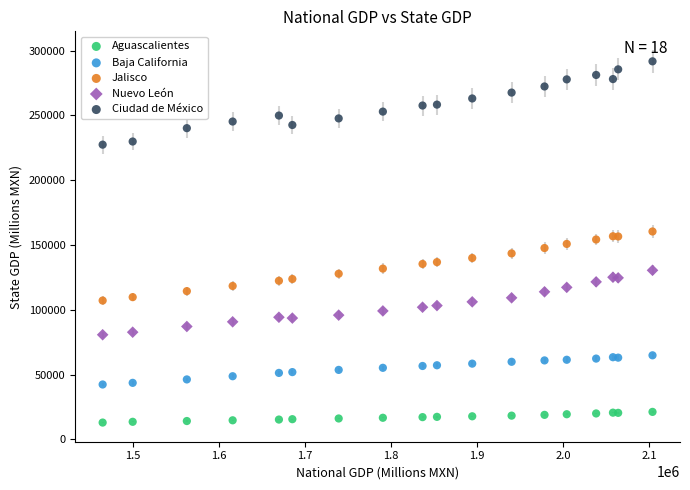

Which series reaches the maximum Y coordinate?

Ciudad de México